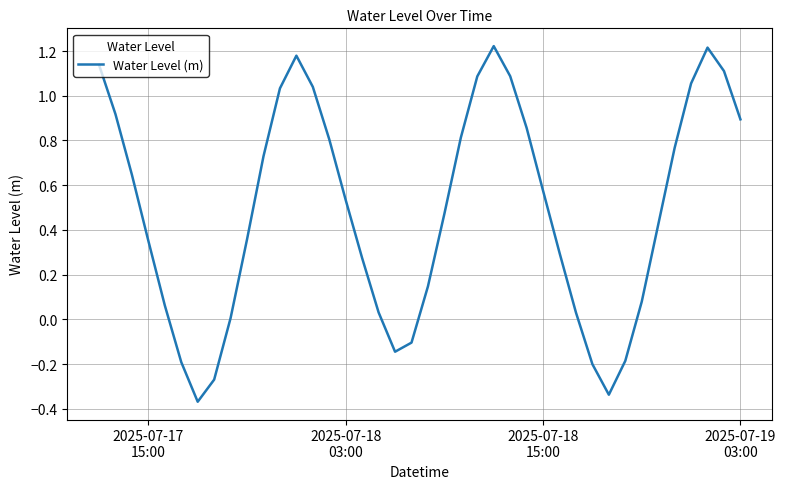

What is the difference between the maximum and minimum values?

1.6